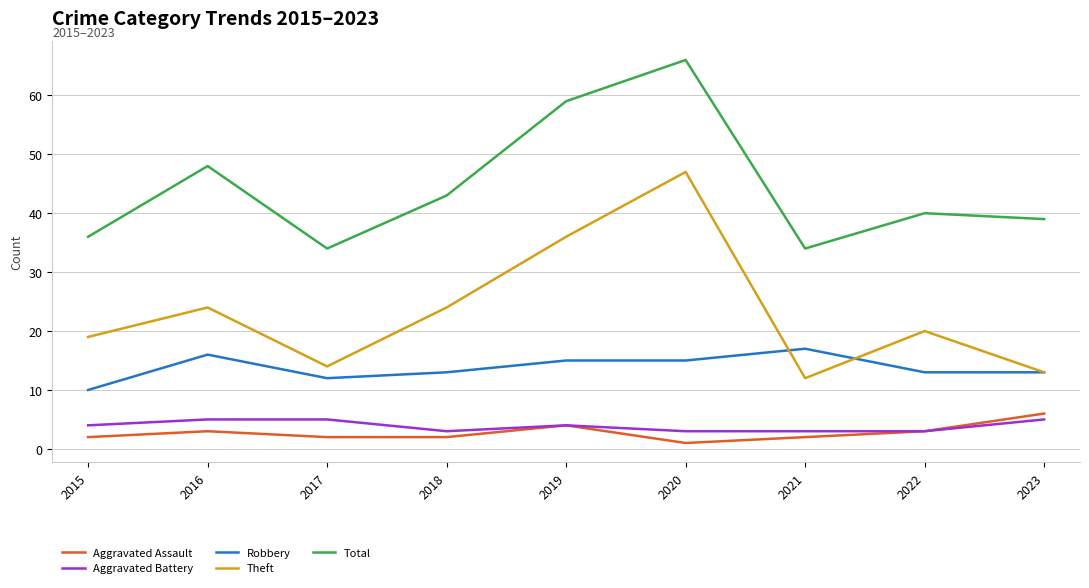

The Theft series shows 36 at 2019. True or false?

True